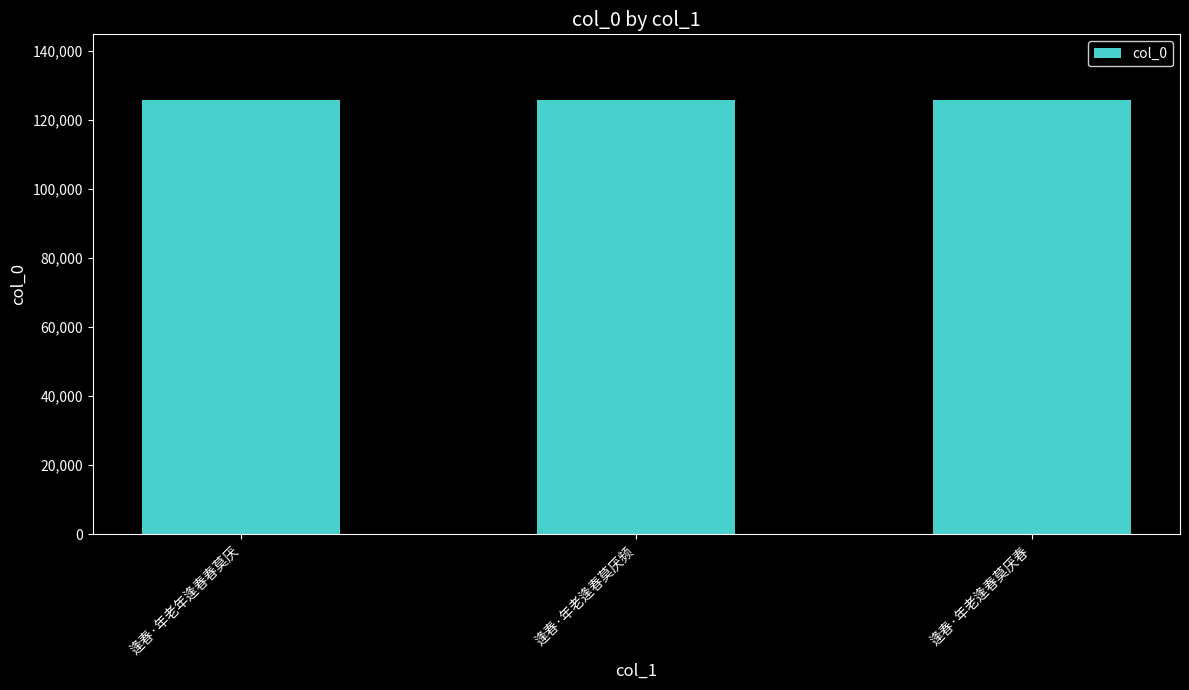

What is the label of the 2nd bar from the right?

逢春·年老逢春莫厌频